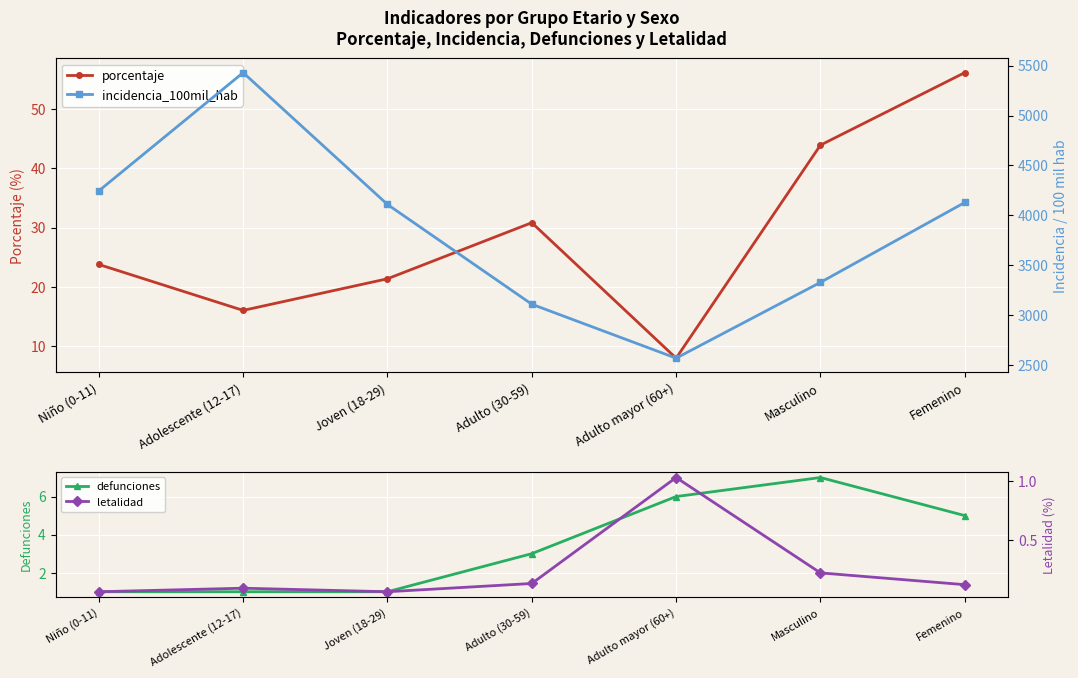

What is the total value across all series at Adolescente (12-17)?

5446.7